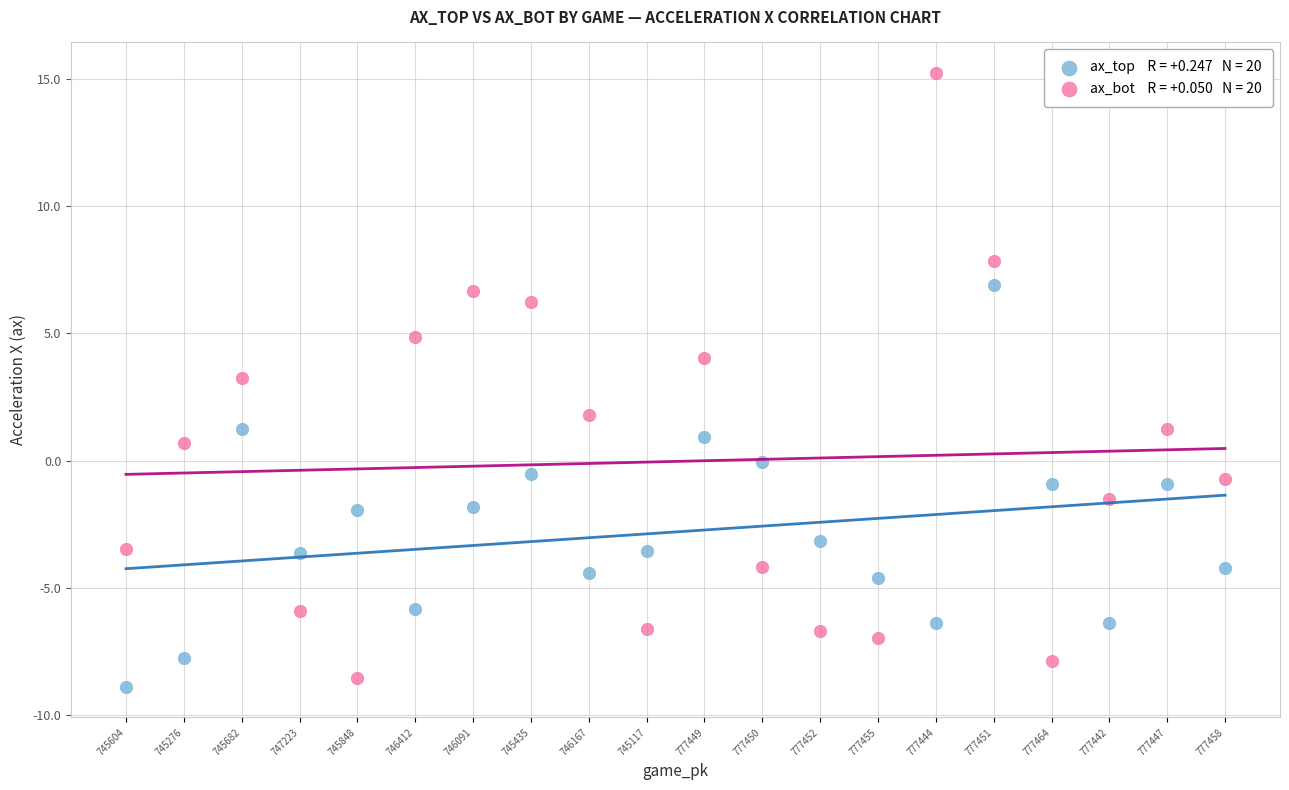

Across all data points, what is the range of Y values (max minus min)?

24.1